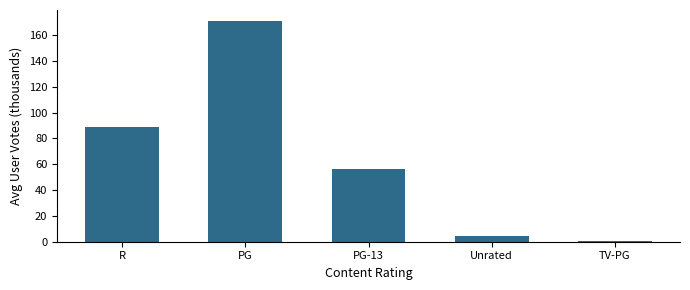

Does the chart contain stacked bars?

No